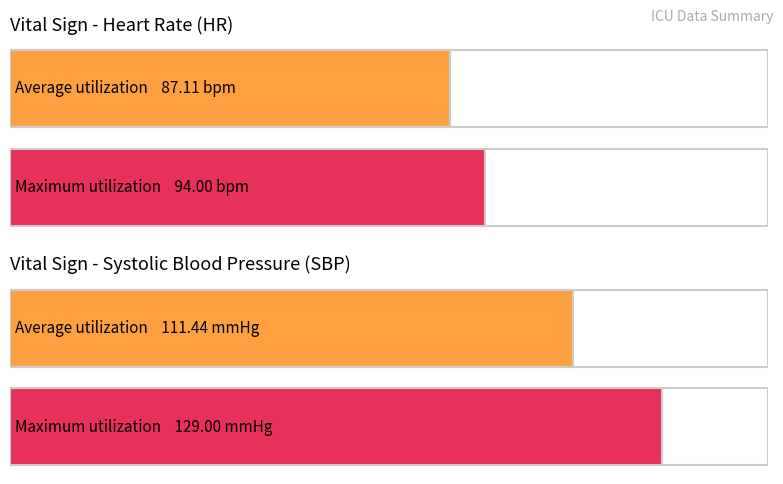

Does the chart contain any negative values?

No